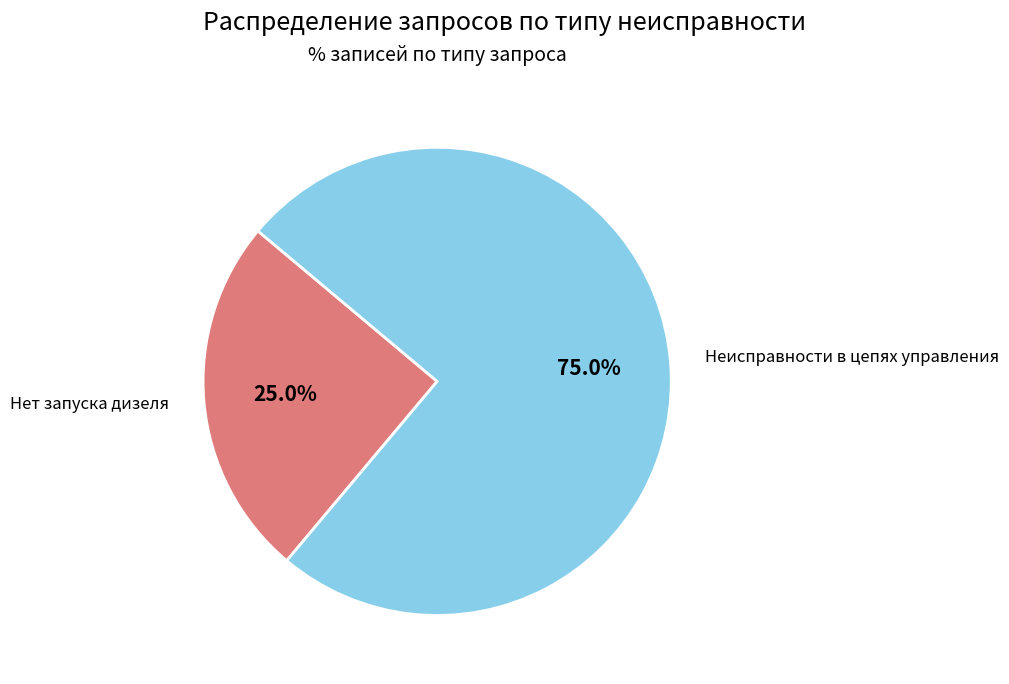

Does any single category account for the majority?

Yes